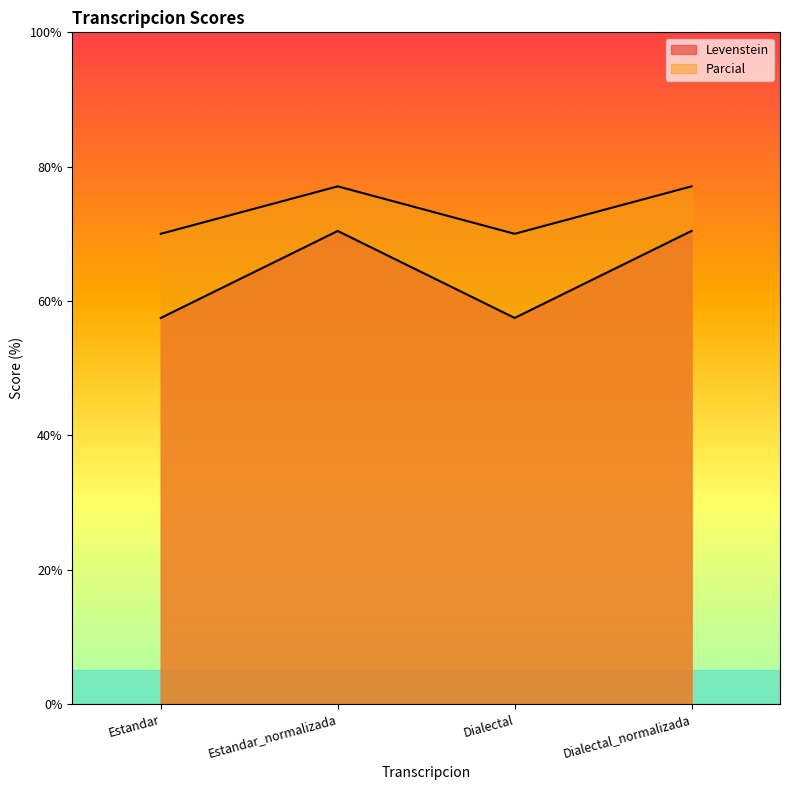

How many series are shown in this chart?

2